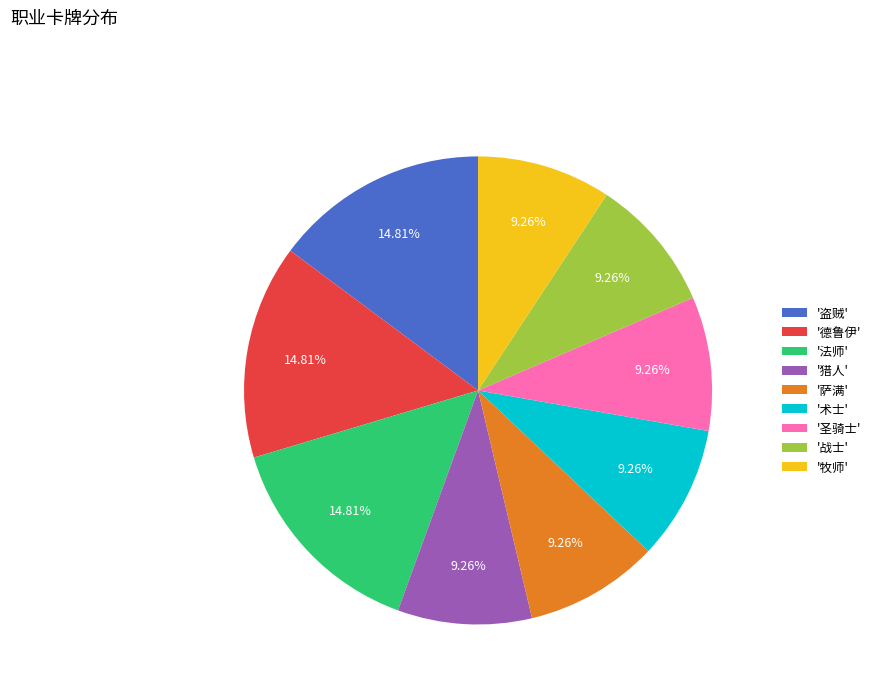

Is the sum of '猎人' and '牧师' greater than half?

No